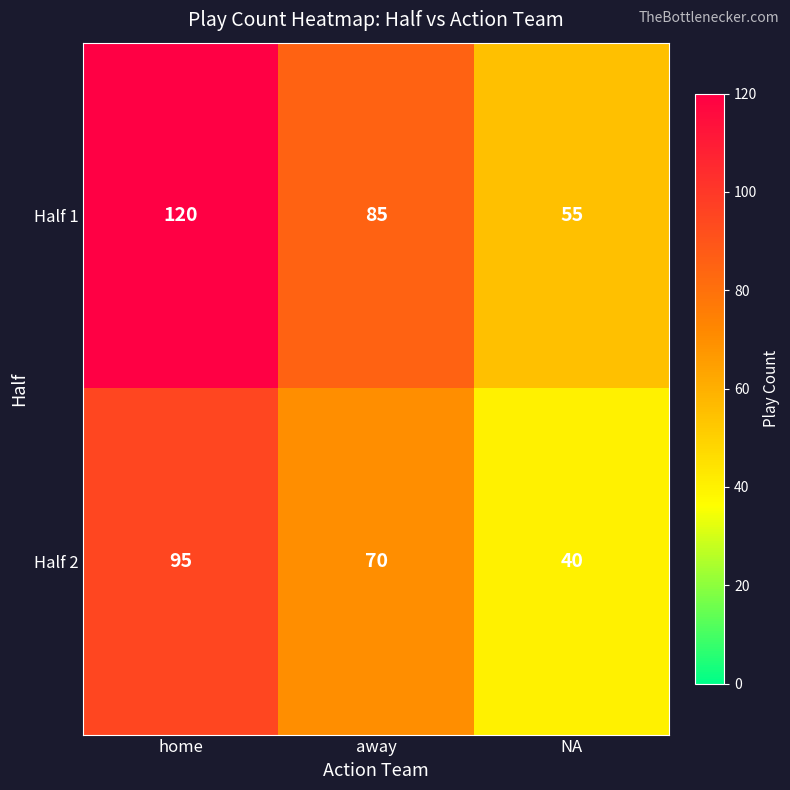

What is the average value of the Half 2 series?

68